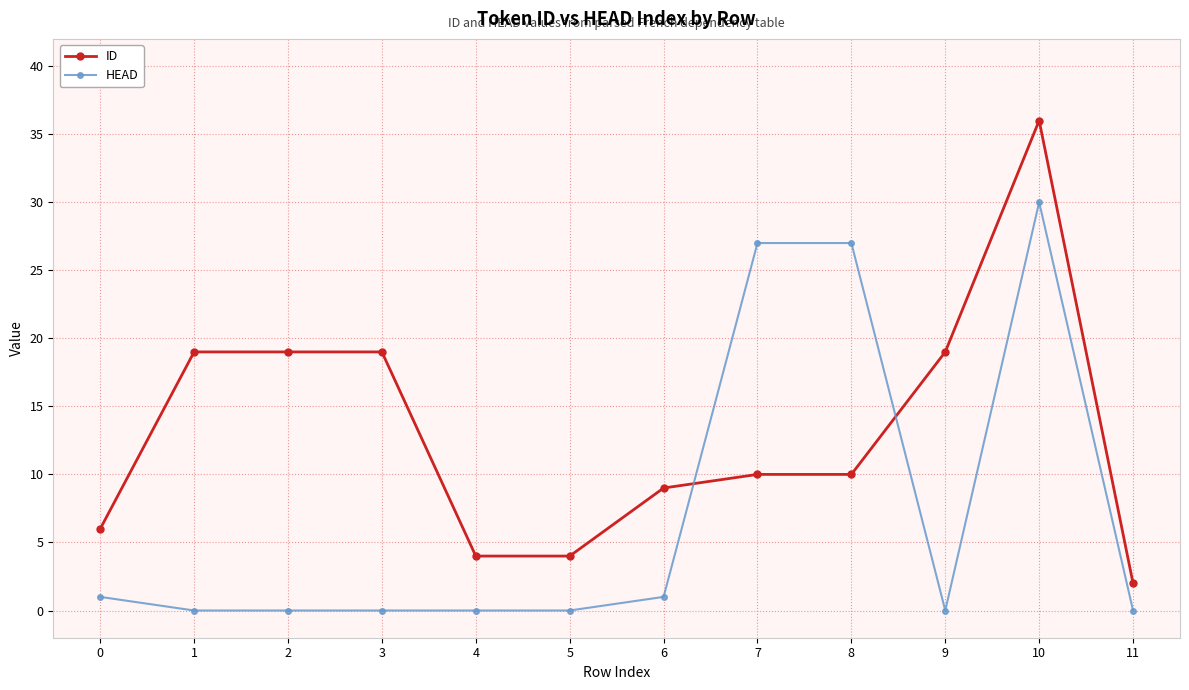

What is the greatest value displayed?

36